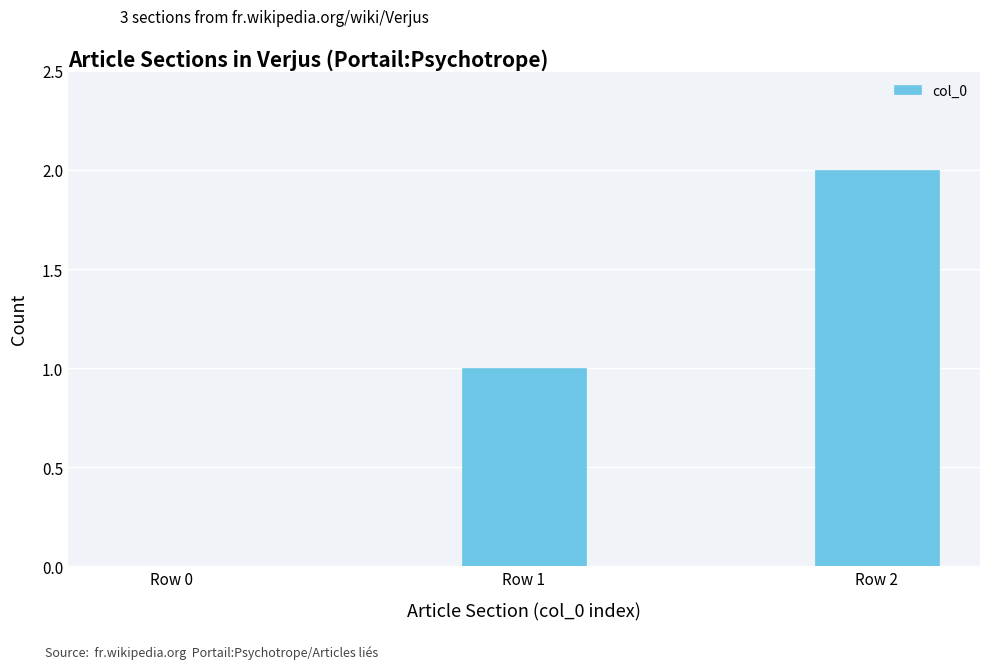

How many values are between 0 and 2?

3